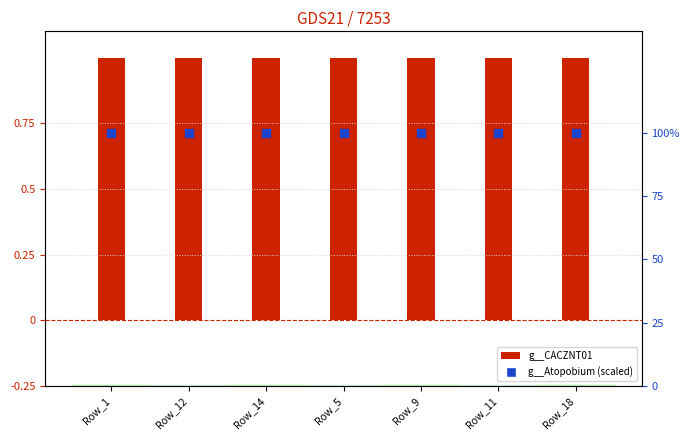

Which series has the widest spread of Y values?

g__Atopobium (scaled)